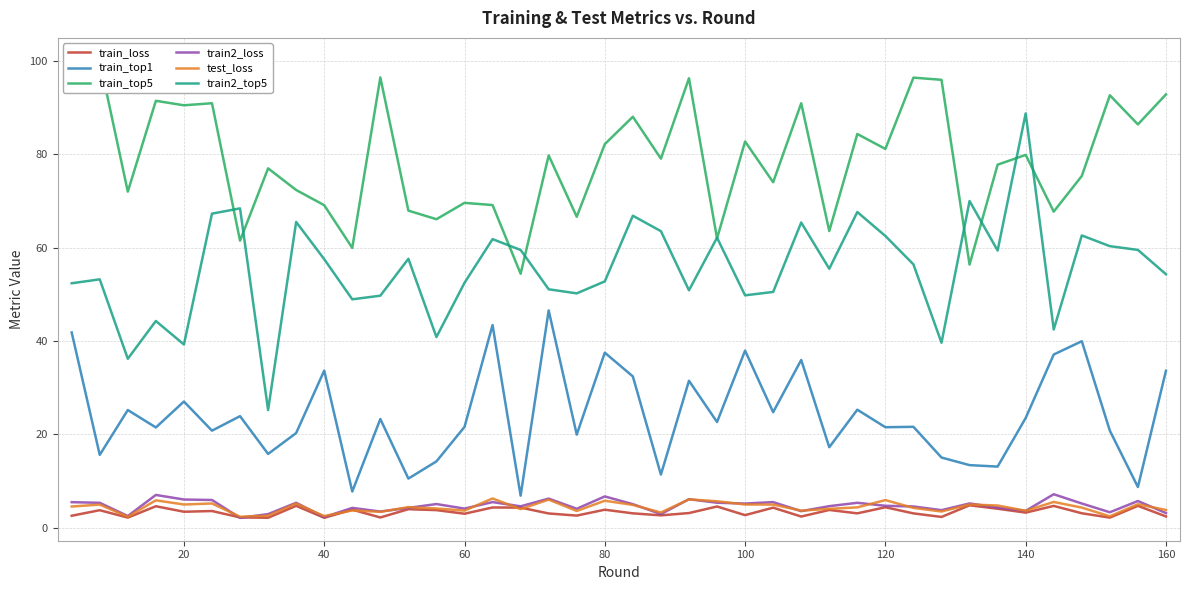

How many data points in train_top5 are above 79?

21